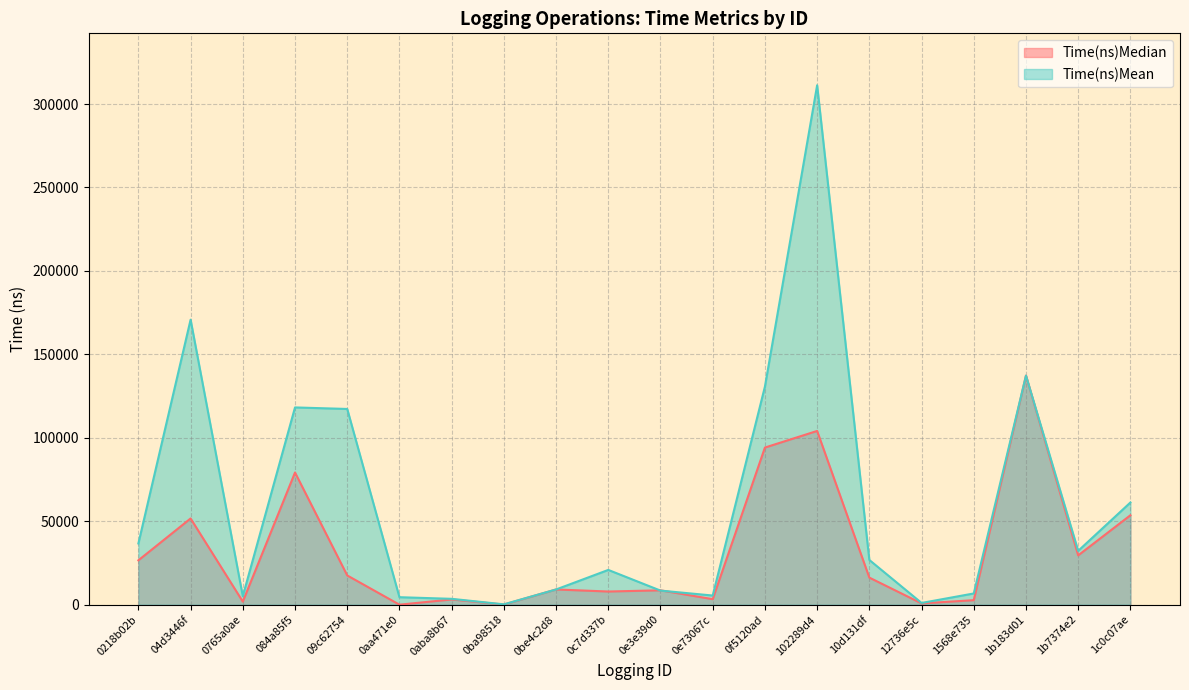

What is the greatest value displayed?

311241.5